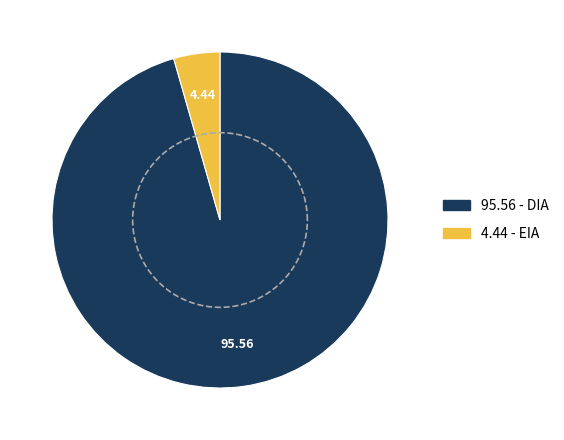

Is there a majority slice in this chart?

Yes